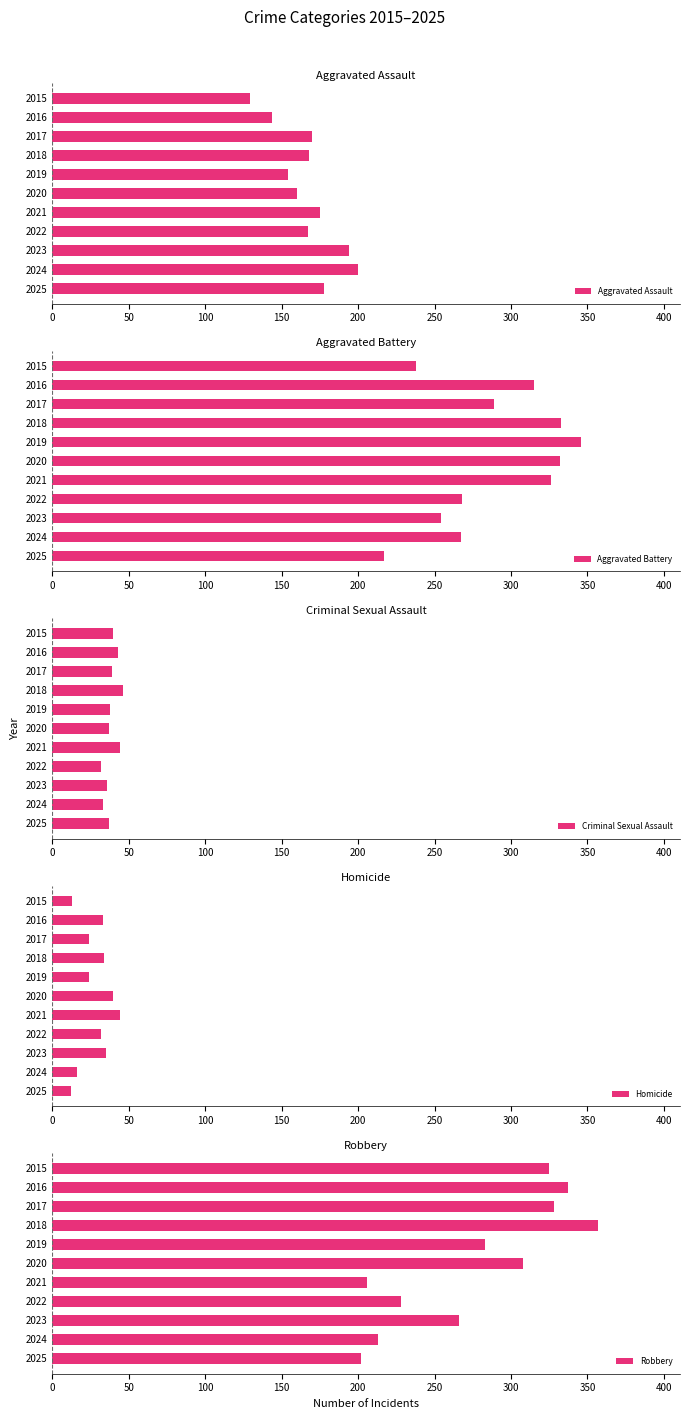

Reading left to right, extract all data points from this chart.

Aggravated Assault: 129	144	170	168	154	160	175	167	194	200	178
Aggravated Battery: 238	315	289	333	346	332	326	268	254	267	217
Criminal Sexual Assault: 40	43	39	46	38	37	44	32	36	33	37
Homicide: 13	33	24	34	24	40	44	32	35	16	12
Robbery: 325	337	328	357	283	308	206	228	266	213	202